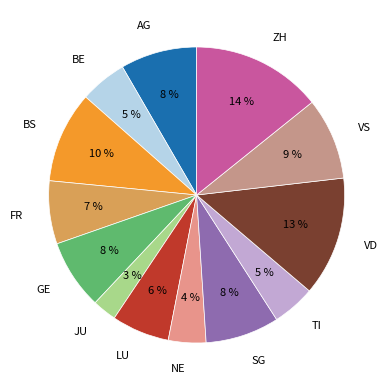

Does any single category account for the majority?

No